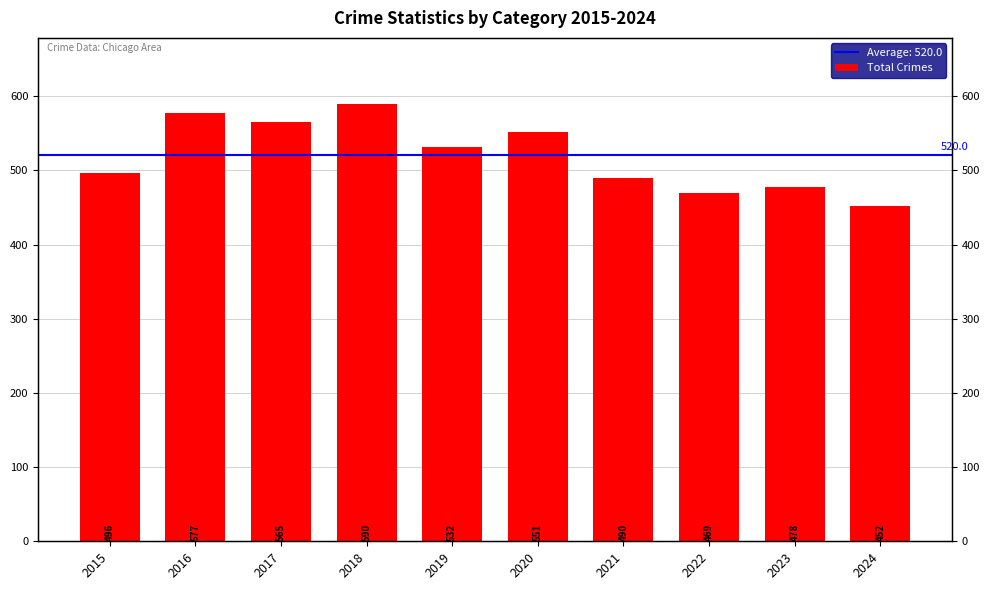

List the labels in order of value, largest first.

2018, 2016, 2017, 2020, 2019, 2015, 2021, 2023, 2022, 2024